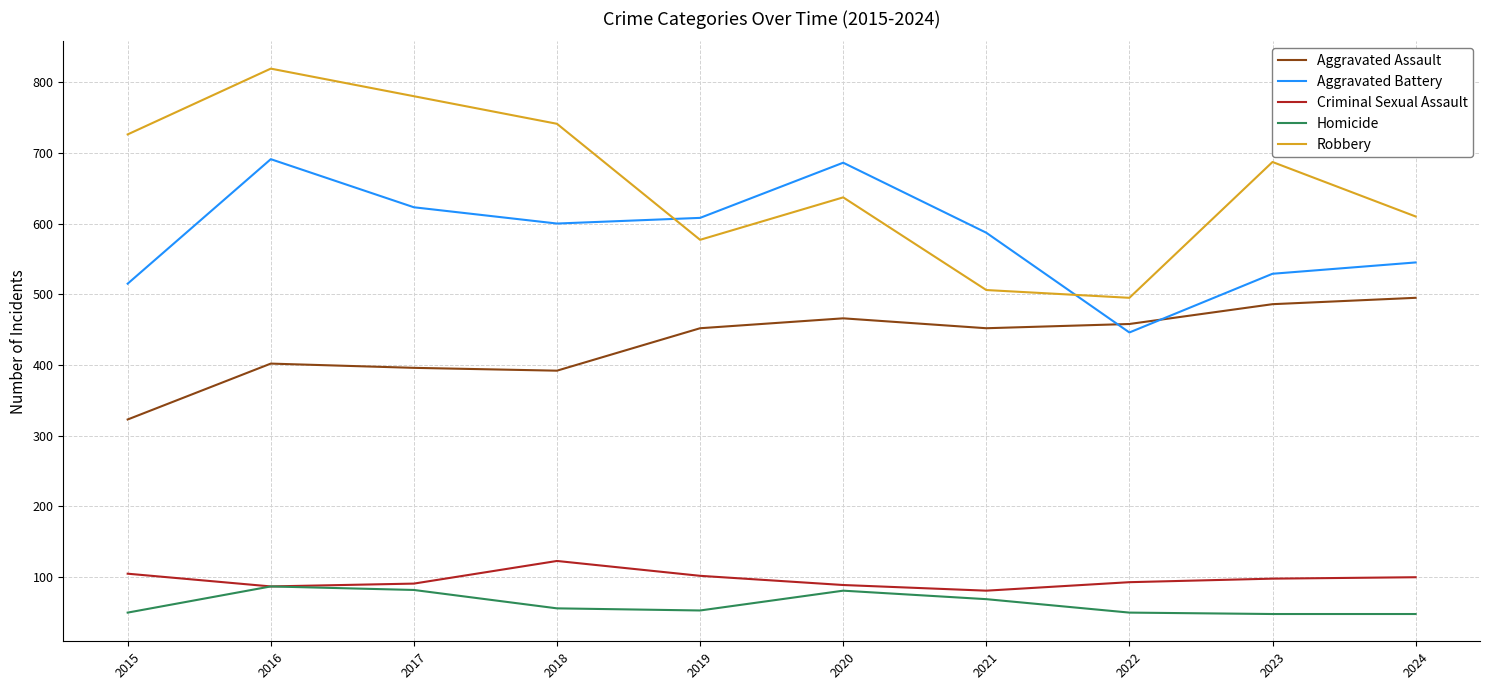

What is the approximate value of Robbery at 2015?

726